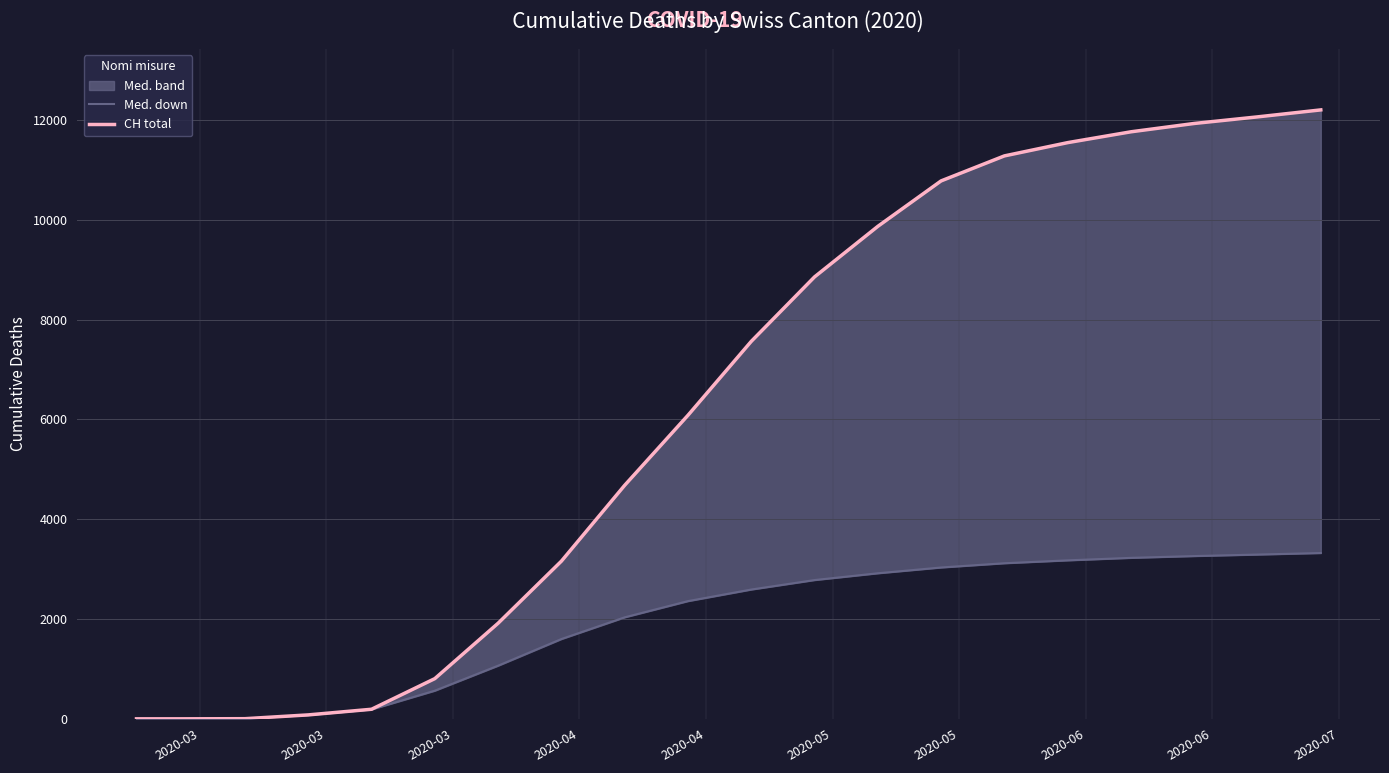

Rank the series by their average value, from highest to lowest.

CH total, Med. down